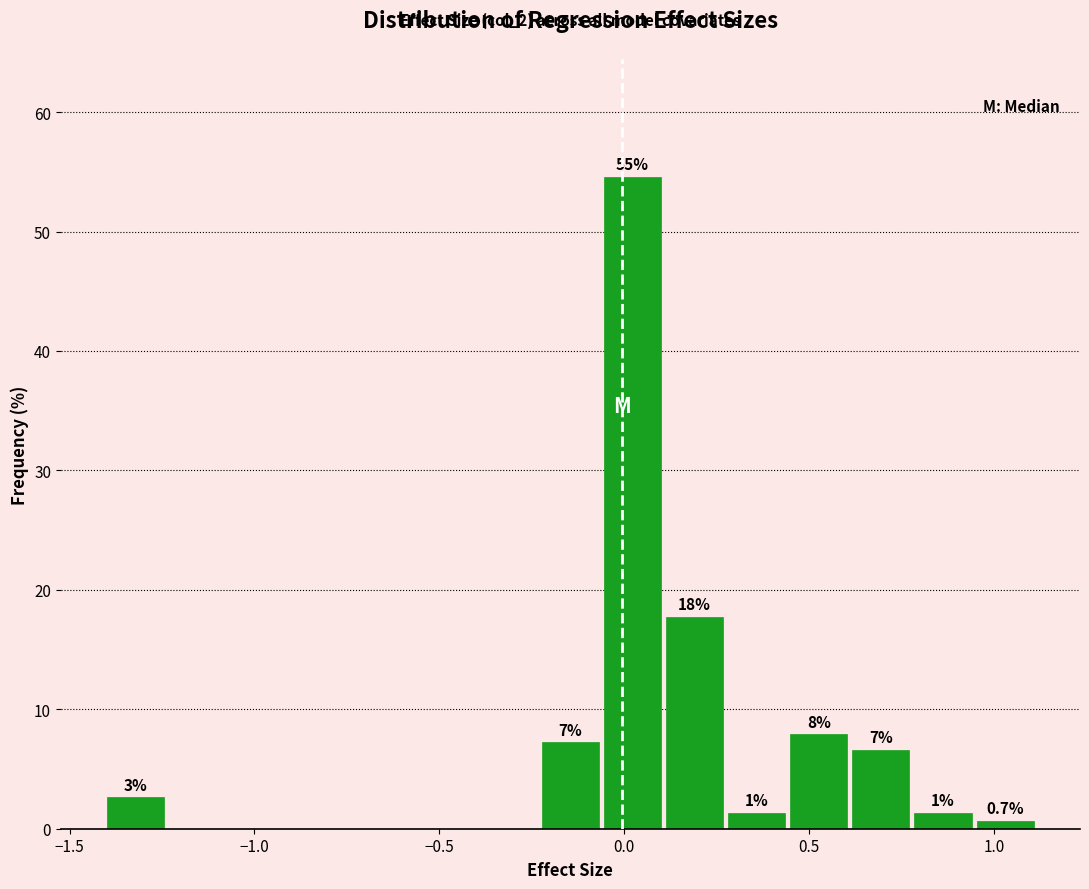

Around what value on the x-axis is the tallest bar? Give the approximate position of its centre, as read against the axis.

0.00